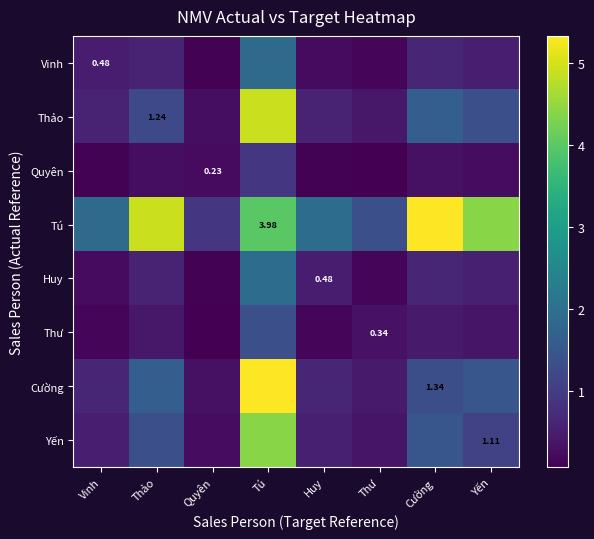

Which has a higher value, Thư or Quyên?

Thư